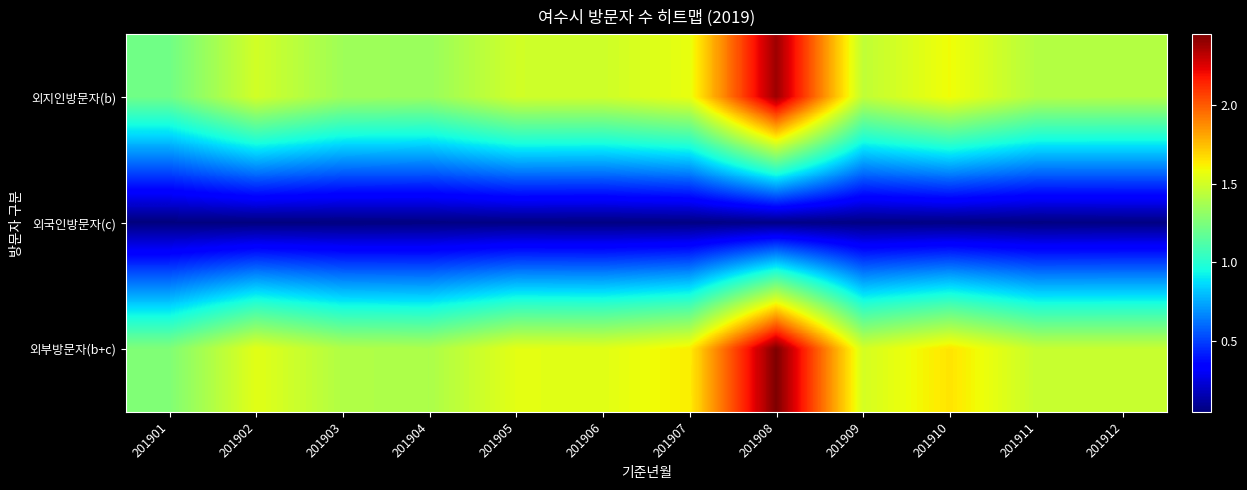

Reading left to right, what are all the values shown in this chart?

외지인방문자(b): 201901=1215670	201902=1498508	201903=1351961	201904=1334664	201905=1493138	201906=1487710	201907=1565906	201908=2385731	201909=1448629	201910=1589390	201911=1412881	201912=1408872
외국인방문자(c): 201901=46755	201902=47784	201903=52083	201904=54485	201905=58209	201906=55221	201907=57483	201908=64500	201909=58831	201910=60136	201911=54091	201912=58598
외부방문자(b+c): 201901=1262425	201902=1546292	201903=1404043	201904=1389149	201905=1551347	201906=1542931	201907=1623388	201908=2450231	201909=1507459	201910=1649526	201911=1466972	201912=1467470